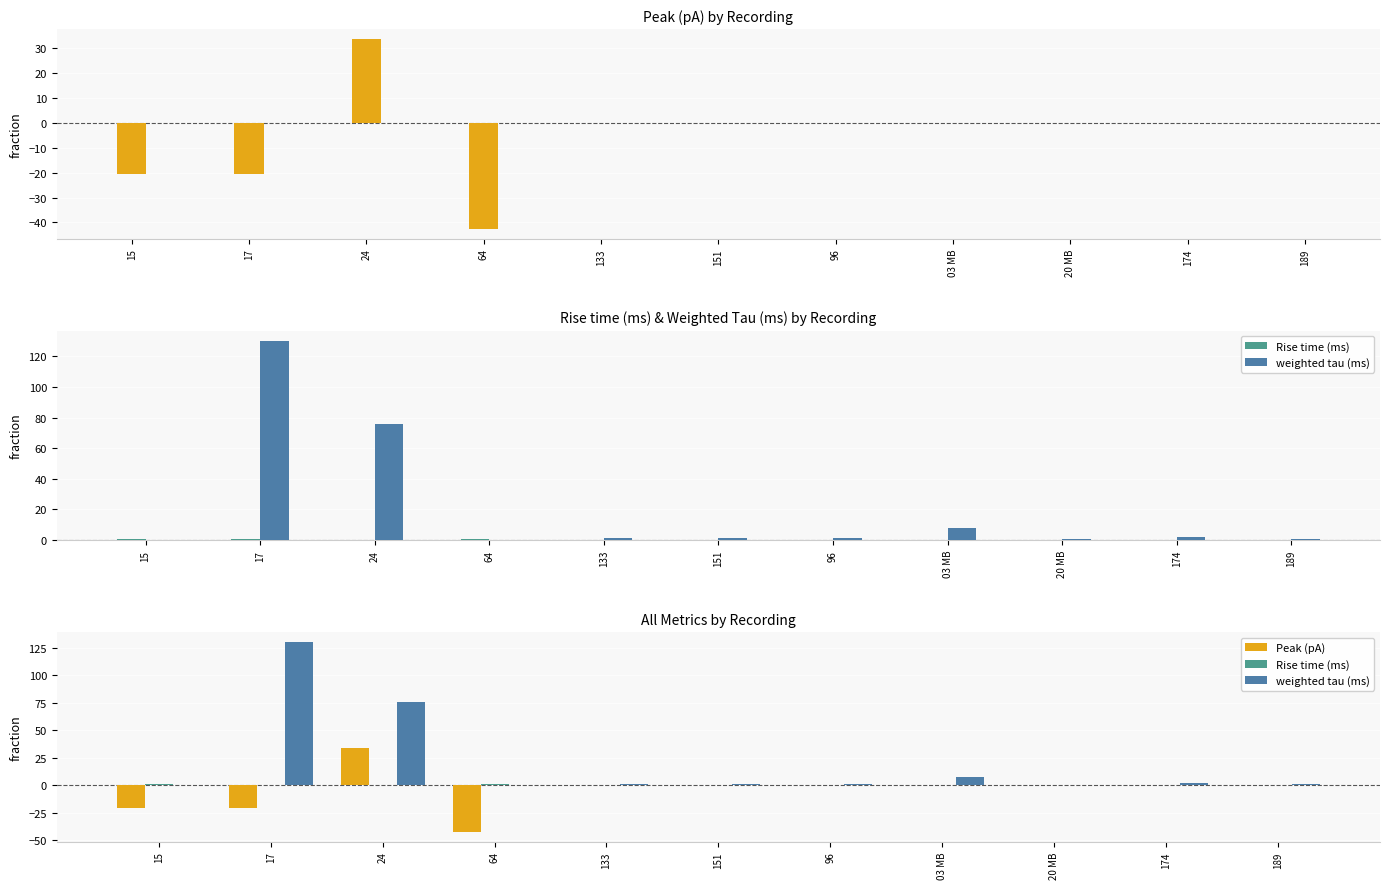

At 24, list the series in order from smallest to largest.

Rise time (ms), Peak (pA), weighted tau (ms)